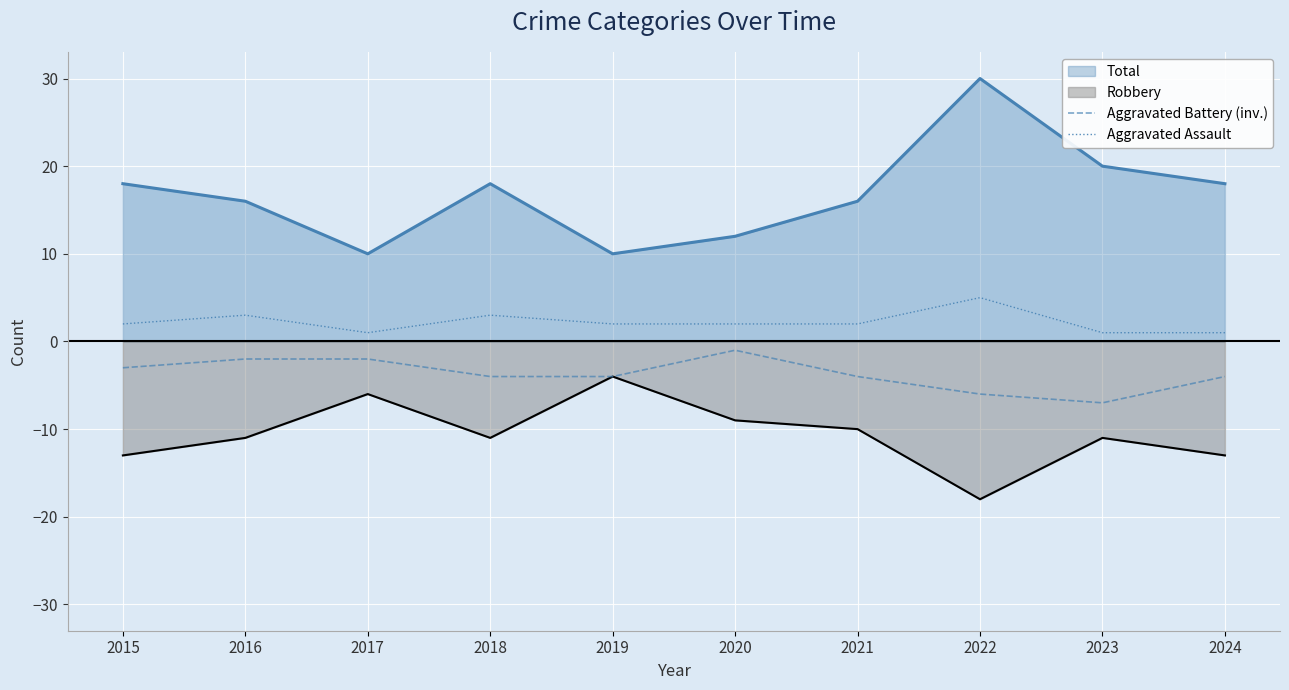

In Aggravated Battery (inv.), how many points are higher than both neighbors (excluding endpoints)?

1